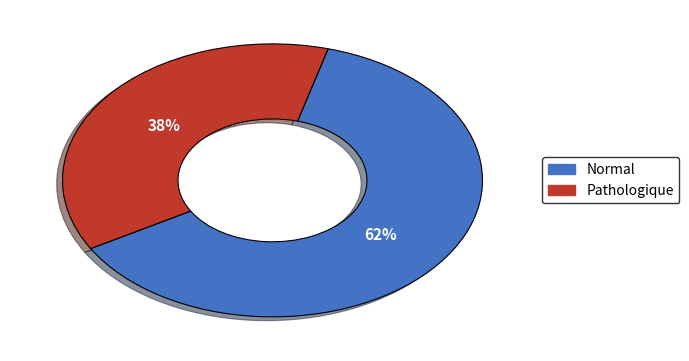

To the nearest percent, what is the average slice percentage?

50%